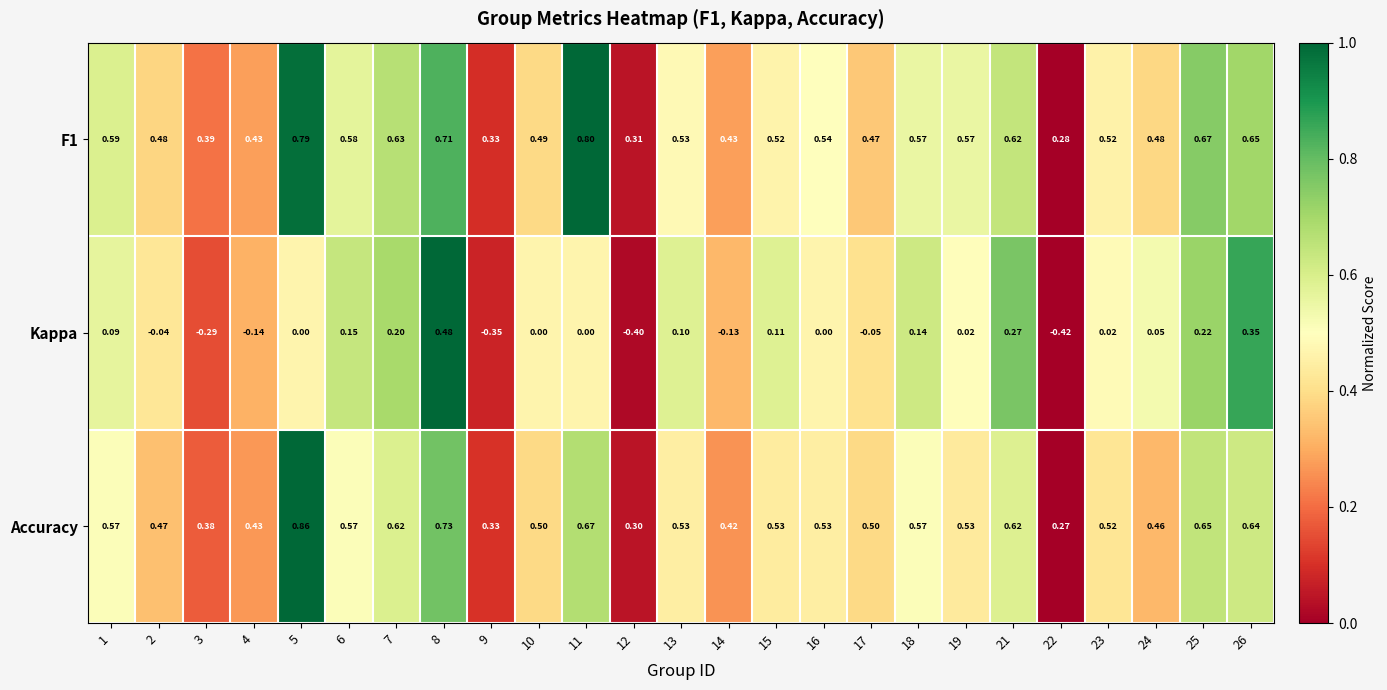

At how many categories does at least one series exceed 0?

25